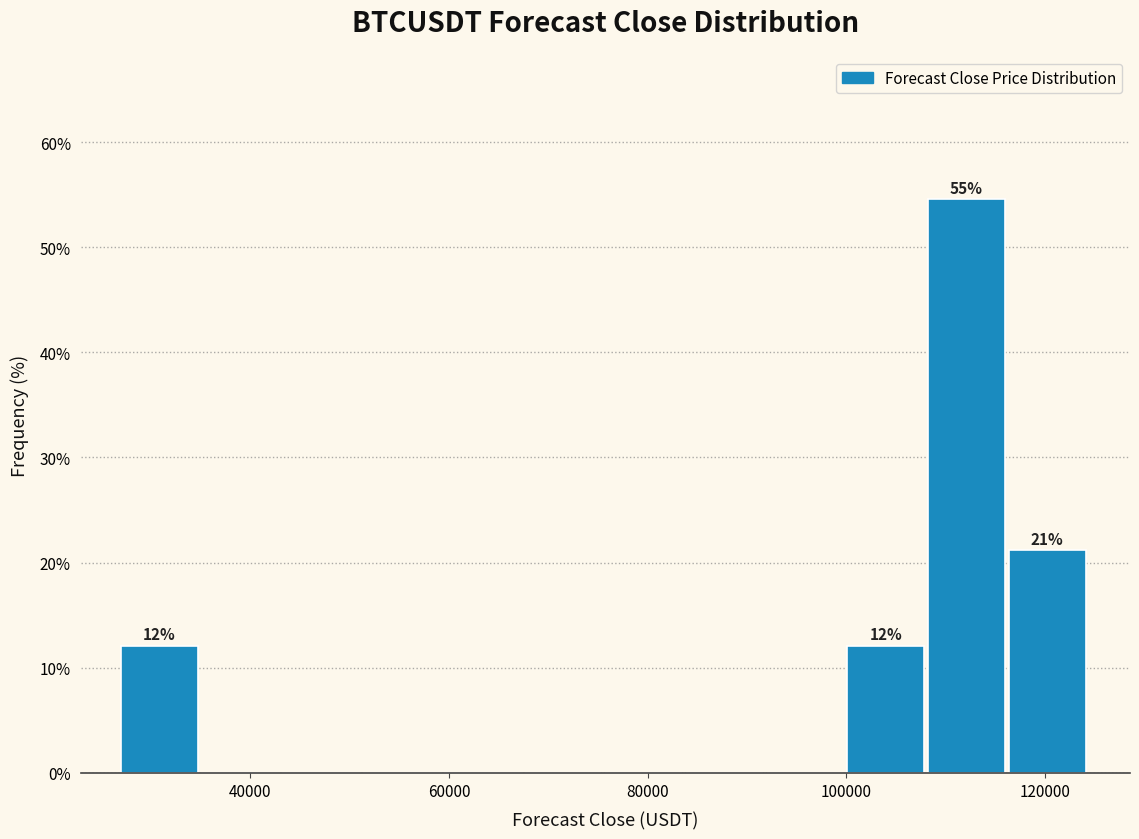

Which range on the x-axis has the tallest bar?

108000 to 116000